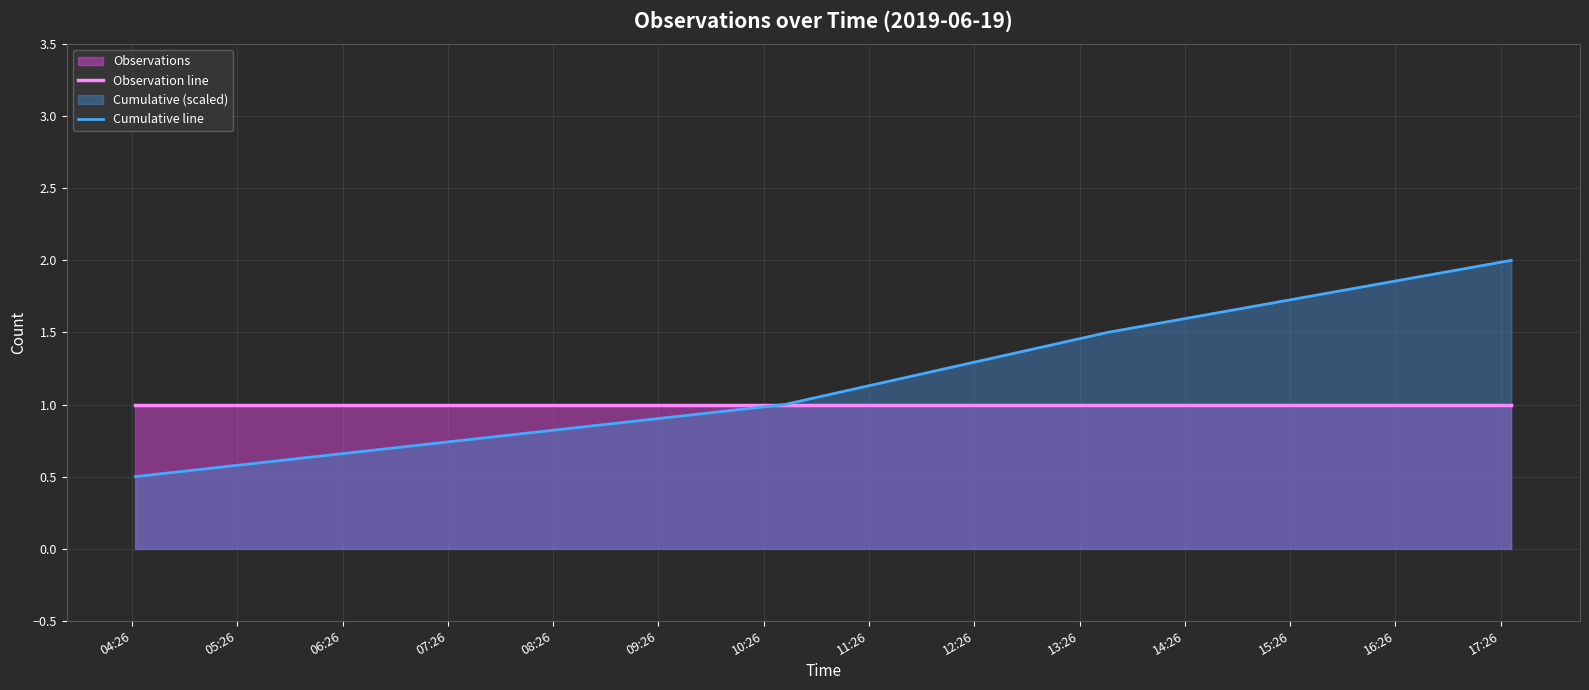

Which series has the largest total across all categories?

Cumulative line